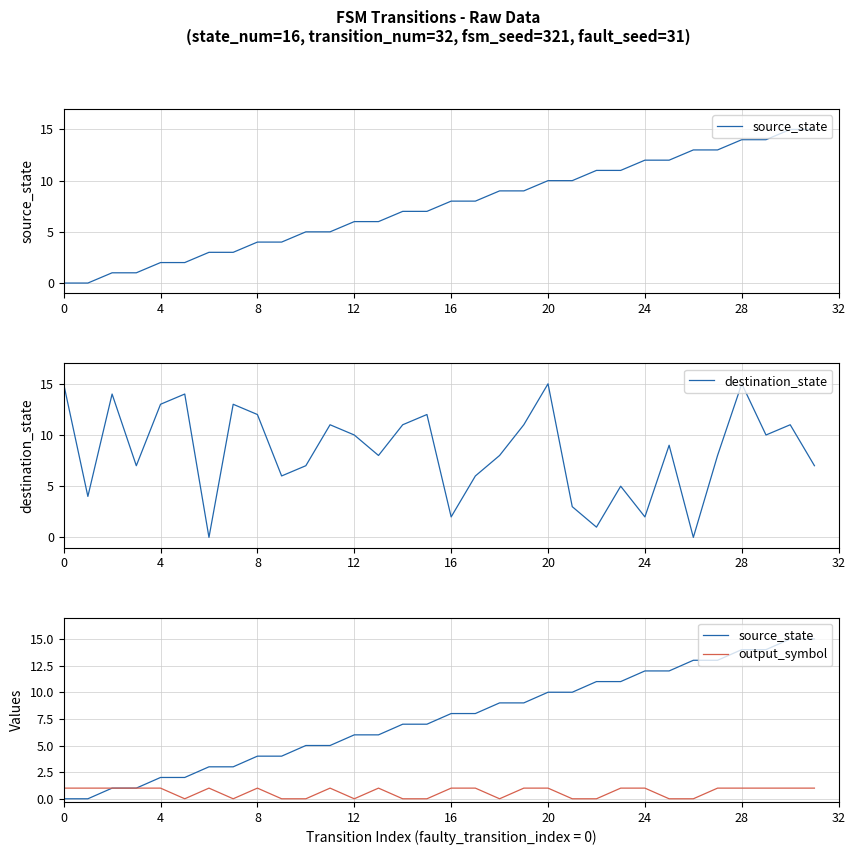

The destination_state series shows 15 at 20. True or false?

True